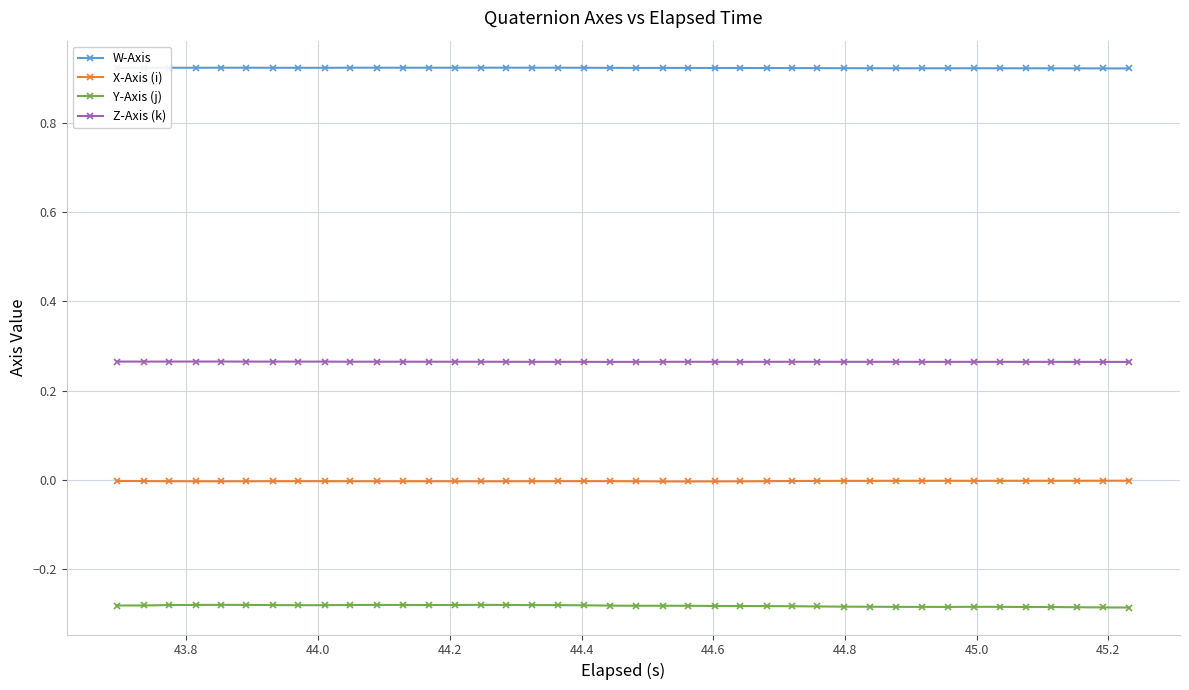

How many series are shown in this chart?

4